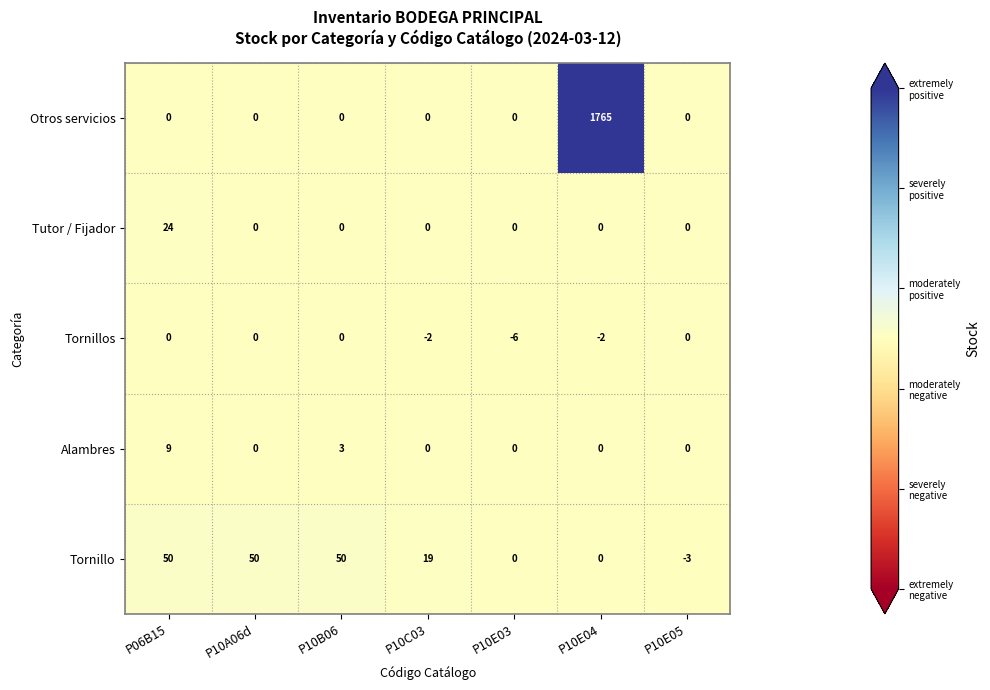

What is the difference between the maximum and second lowest values in the Tutor / Fijador series?

24